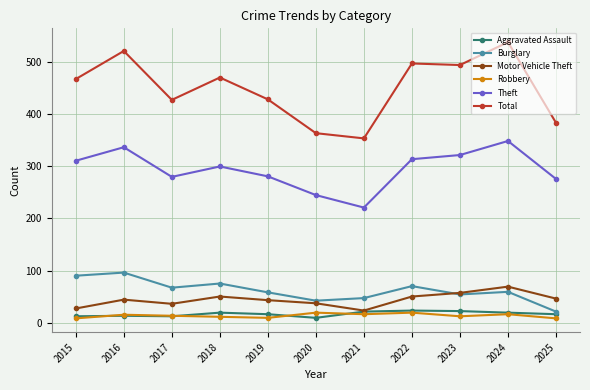

What is the maximum value shown in the chart?

539